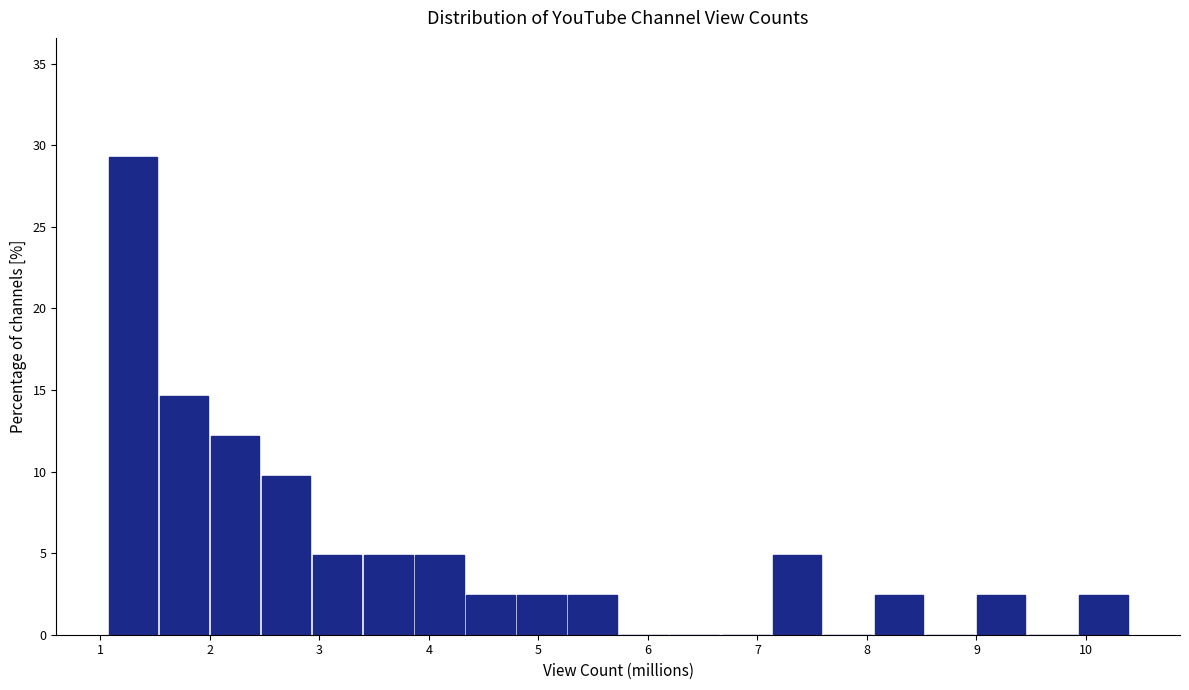

Over which range of the x-axis is the bar tallest?

1.1 to 1.5